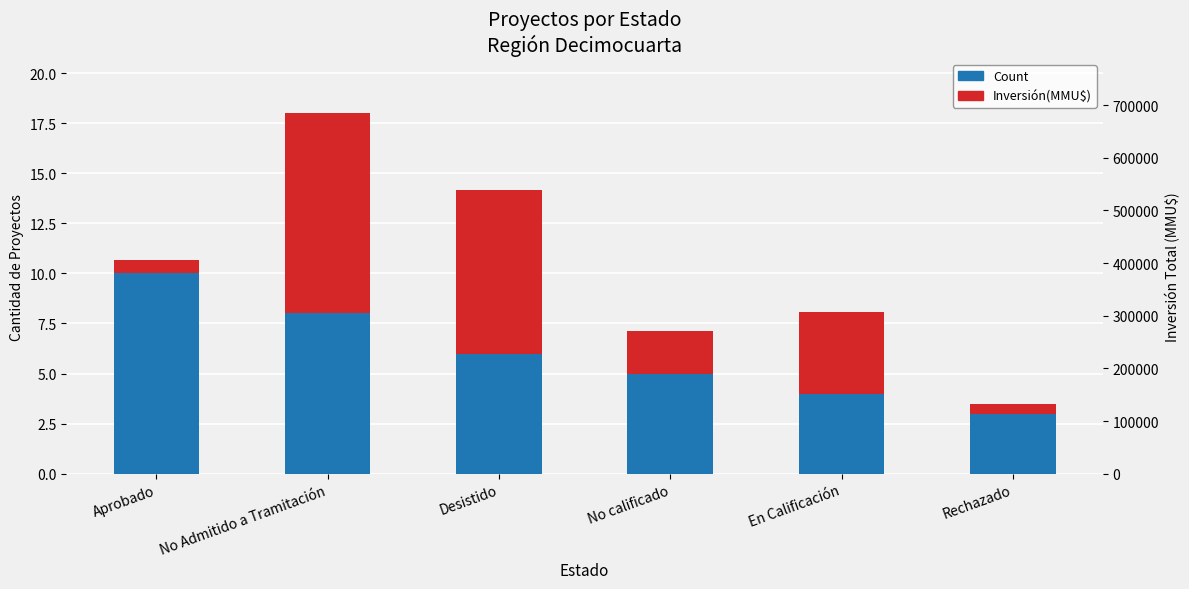

What is the total value across all series at Desistido?

14.1